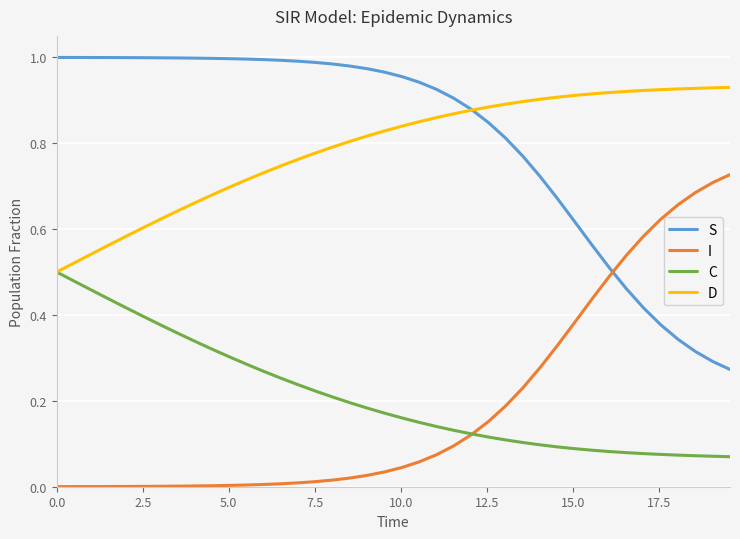

Rank the series by their maximum value, from lowest to highest.

C, I, D, S